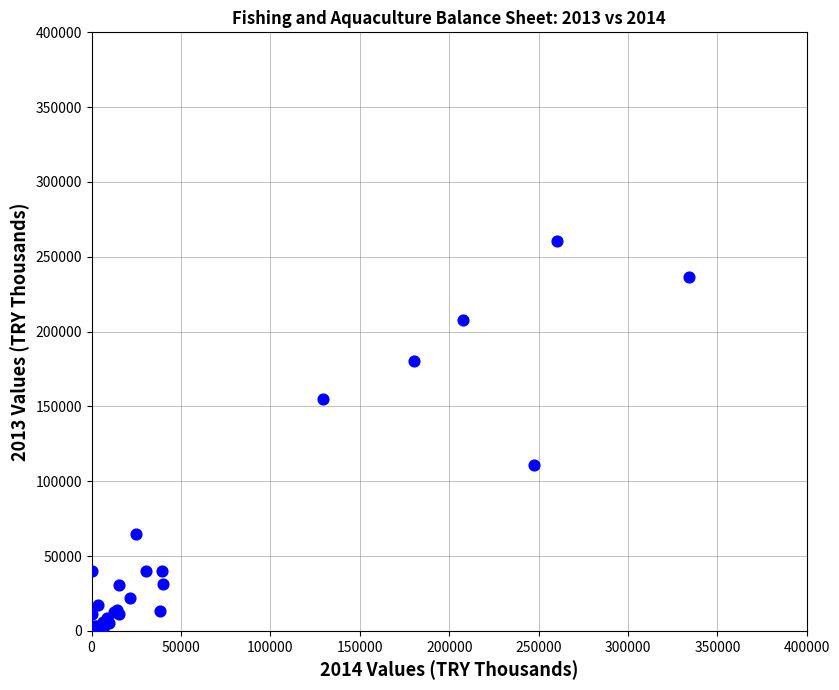

What Y value in the scatter plot is closest to 130207?

110847.3